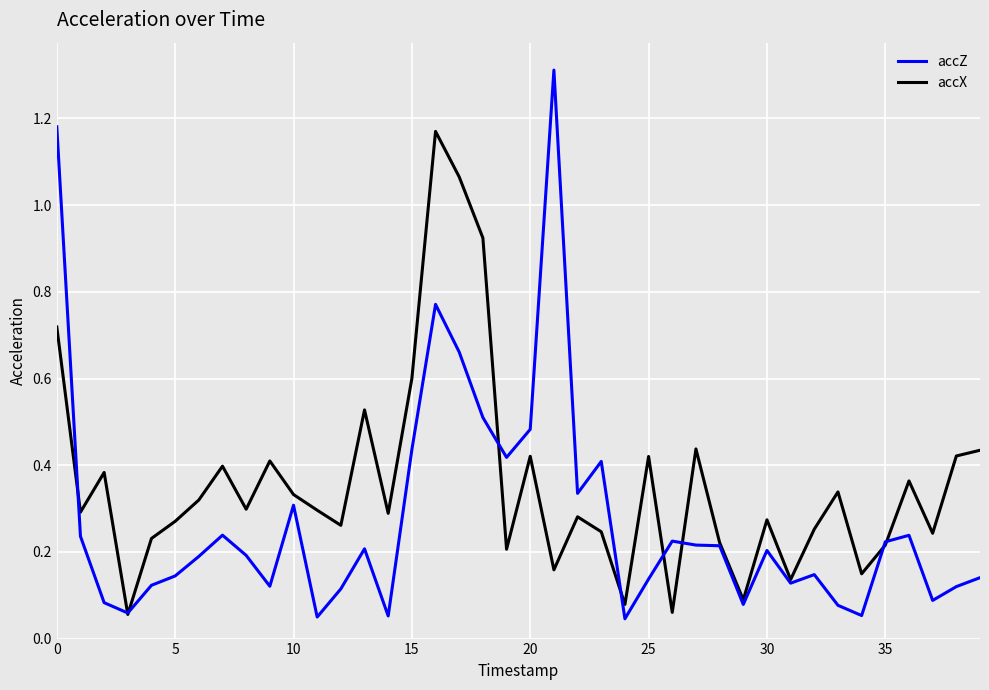

Rank the series by their maximum value, from lowest to highest.

accX, accZ